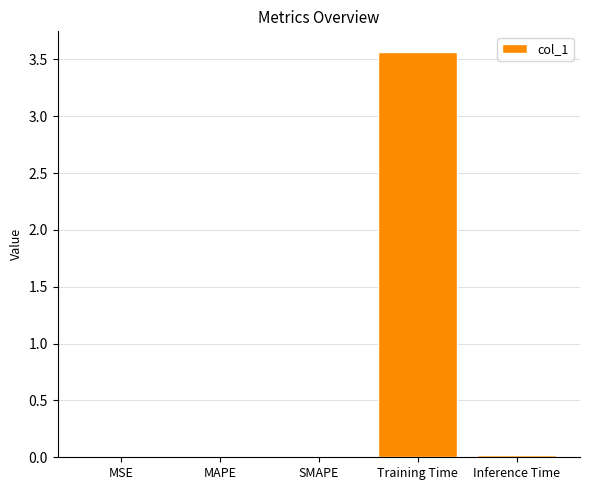

Which label corresponds to the largest value in the chart?

Training Time